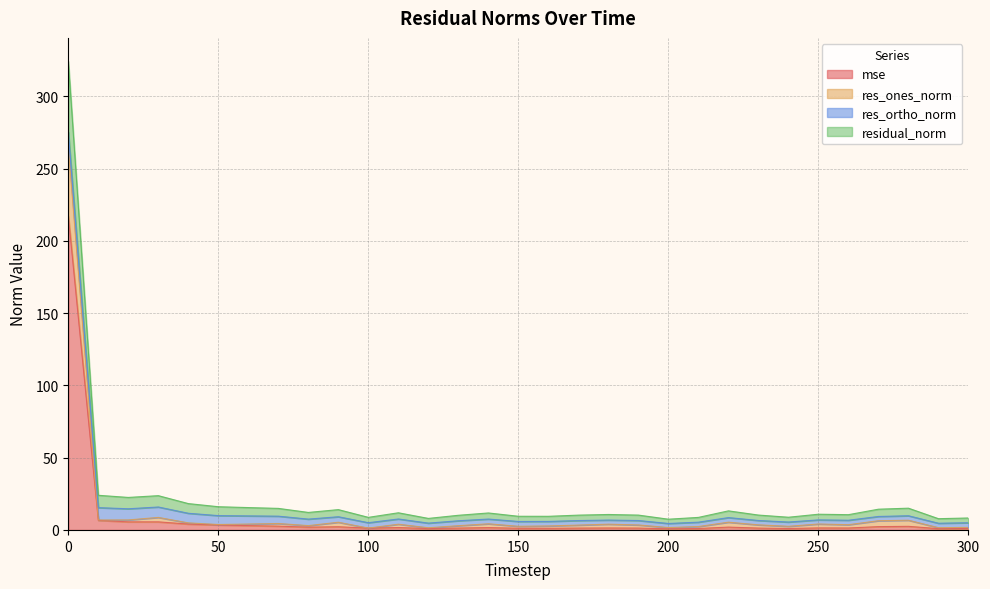

Between 260 and 40, which is larger?

40